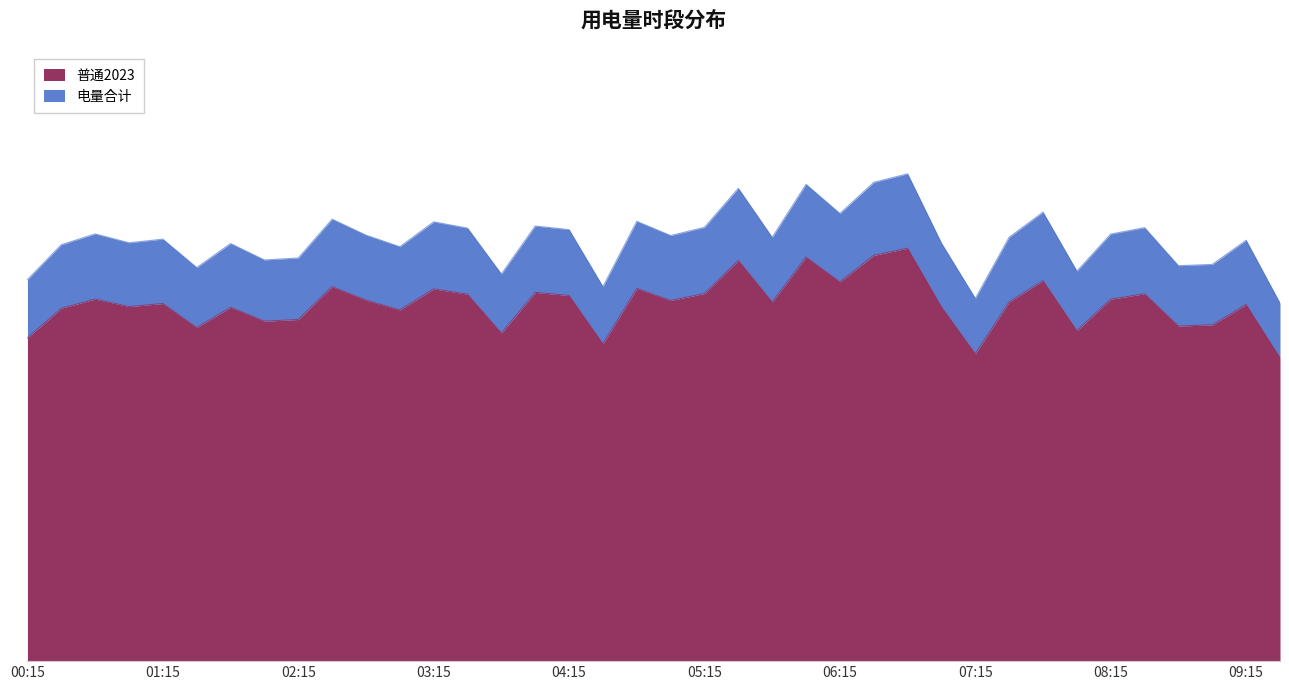

Which category has the lowest value across all series?

09:30